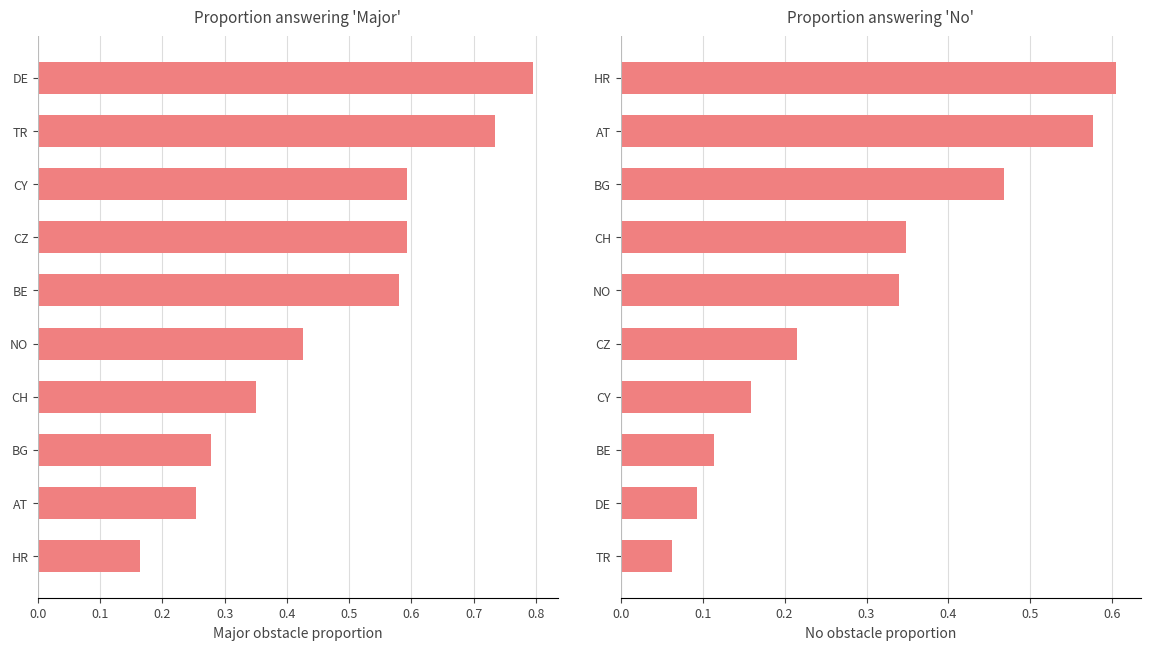

What is the smallest value displayed?

0.1